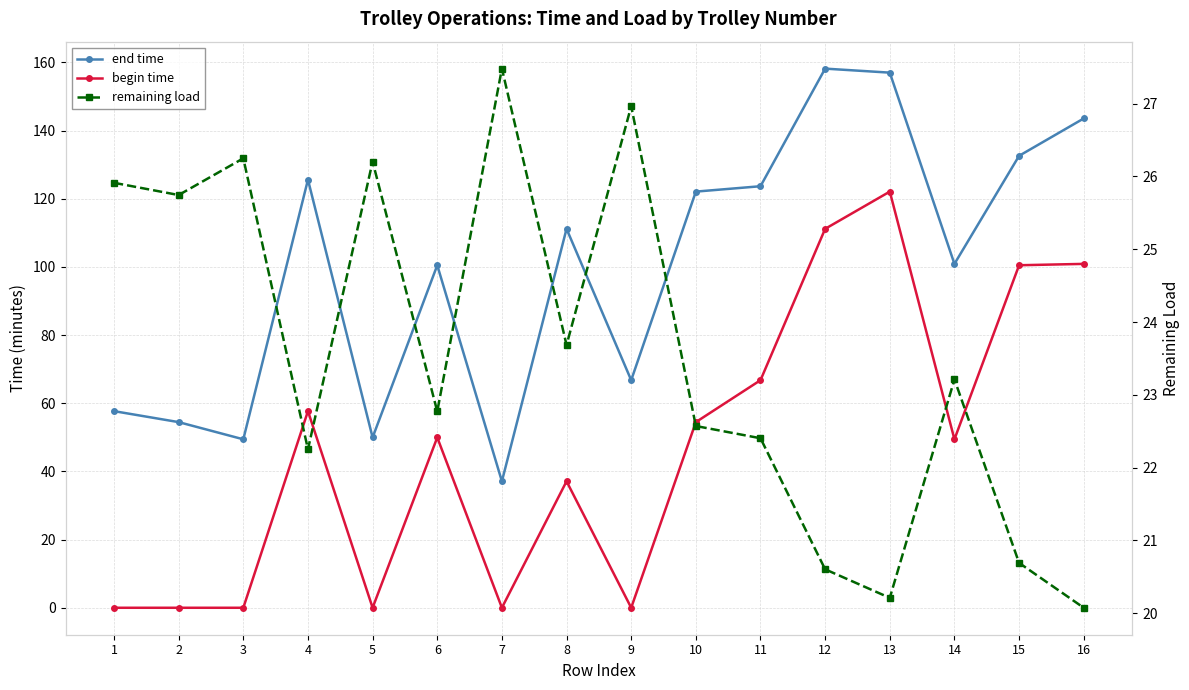

Rank the categories by end time value from lowest to highest.

7, 3, 5, 2, 1, 9, 6, 14, 8, 10, 11, 4, 15, 16, 13, 12